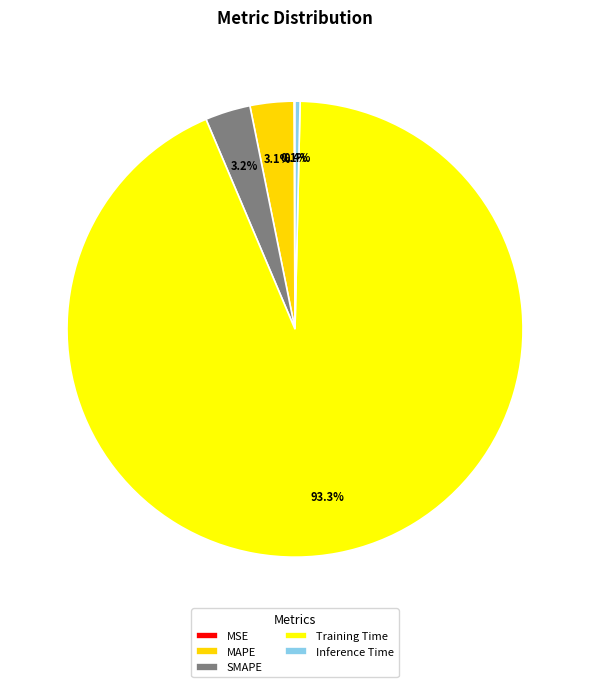

To the nearest percent, what is the average slice percentage?

20%